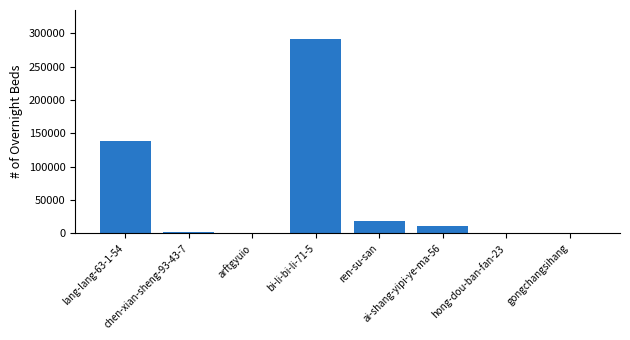

What is the sum of all values?

460527